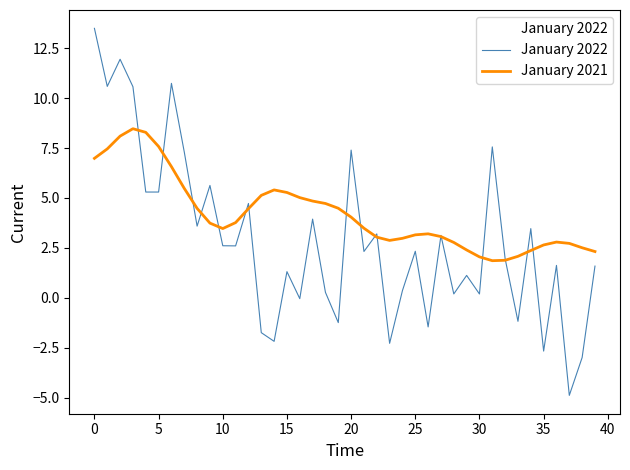

Which series has the widest spread of values?

January 2022